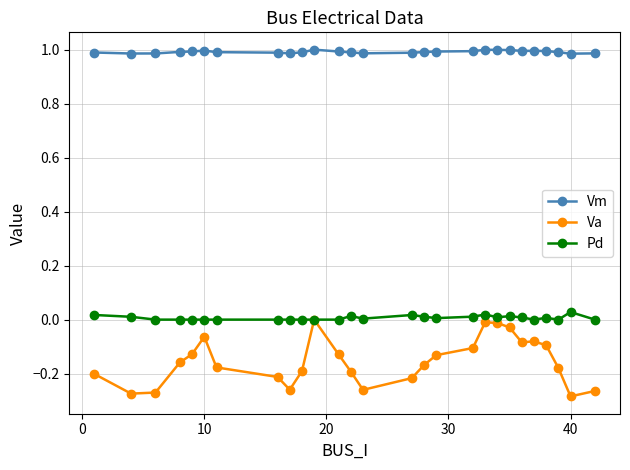

What is the difference between the maximum and minimum values in the Va series?

0.3